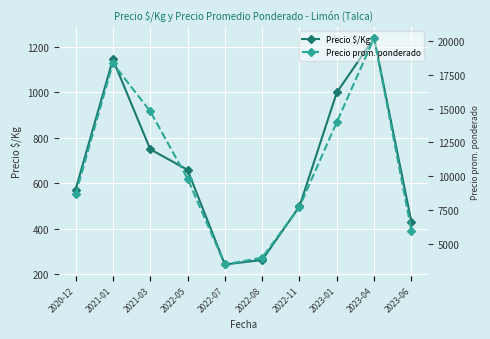

Reading left to right, extract all data points from this chart.

Precio $/Kg: 572	1146	750	659	242	262	498	1000	1240	429
Precio prom. ponderado: 8667	18333	14800	9833	3500	4000	7750	14000	20200	6000